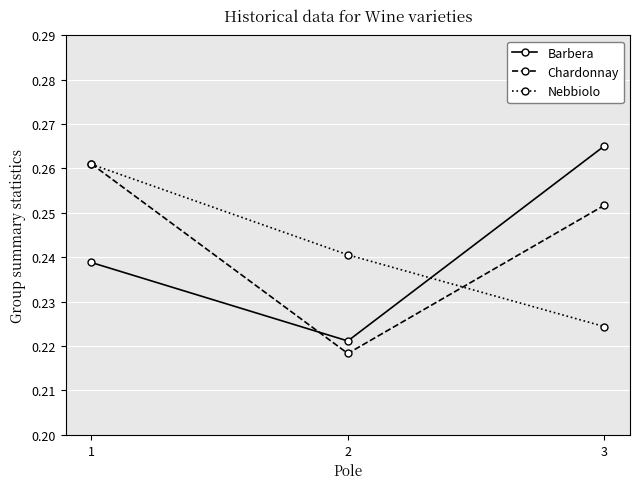

Which category has the highest value across all series?

3